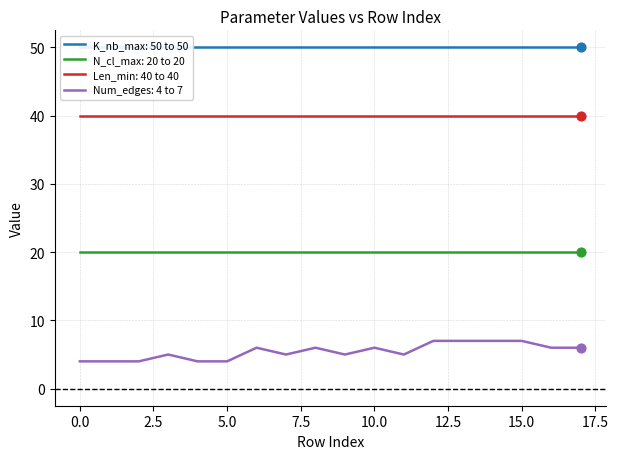

Is the value of N_cl_max: 20 to 20 at 10.0 greater than the value of Num_edges: 4 to 7 at 0.0?

Yes